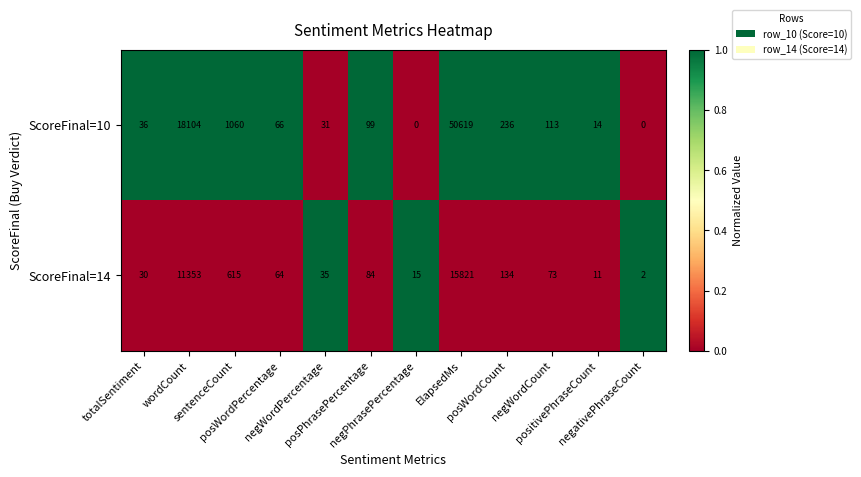

Which series has the largest total across all categories?

ScoreFinal=10